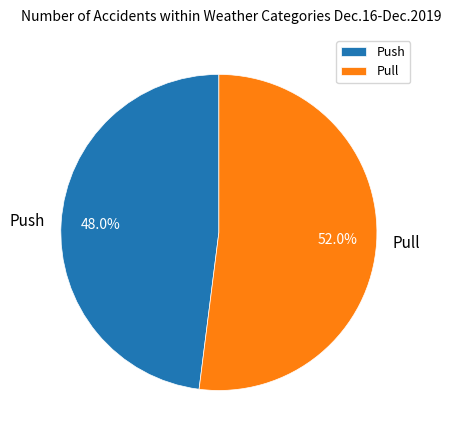

What percentage is the Pull slice, to the nearest percent?

52%